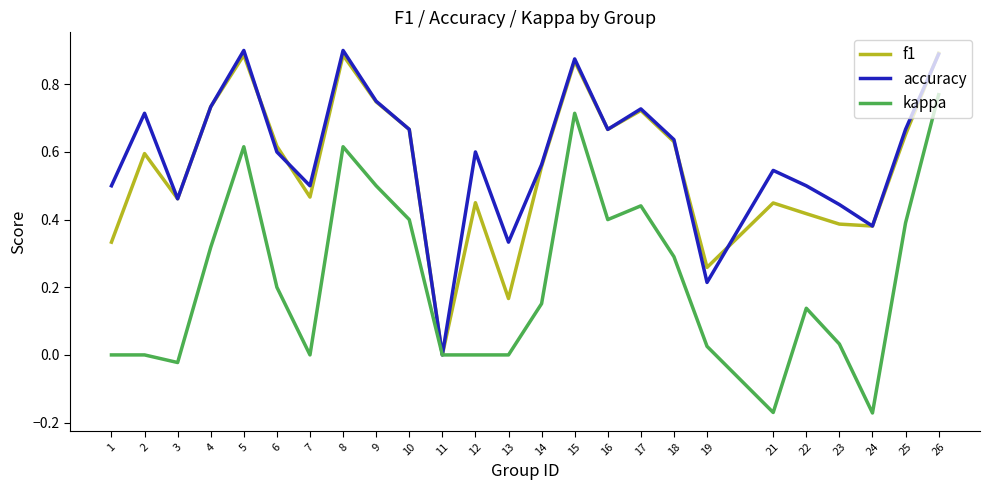

In f1, how many points are lower than both neighbors (excluding endpoints)?

7